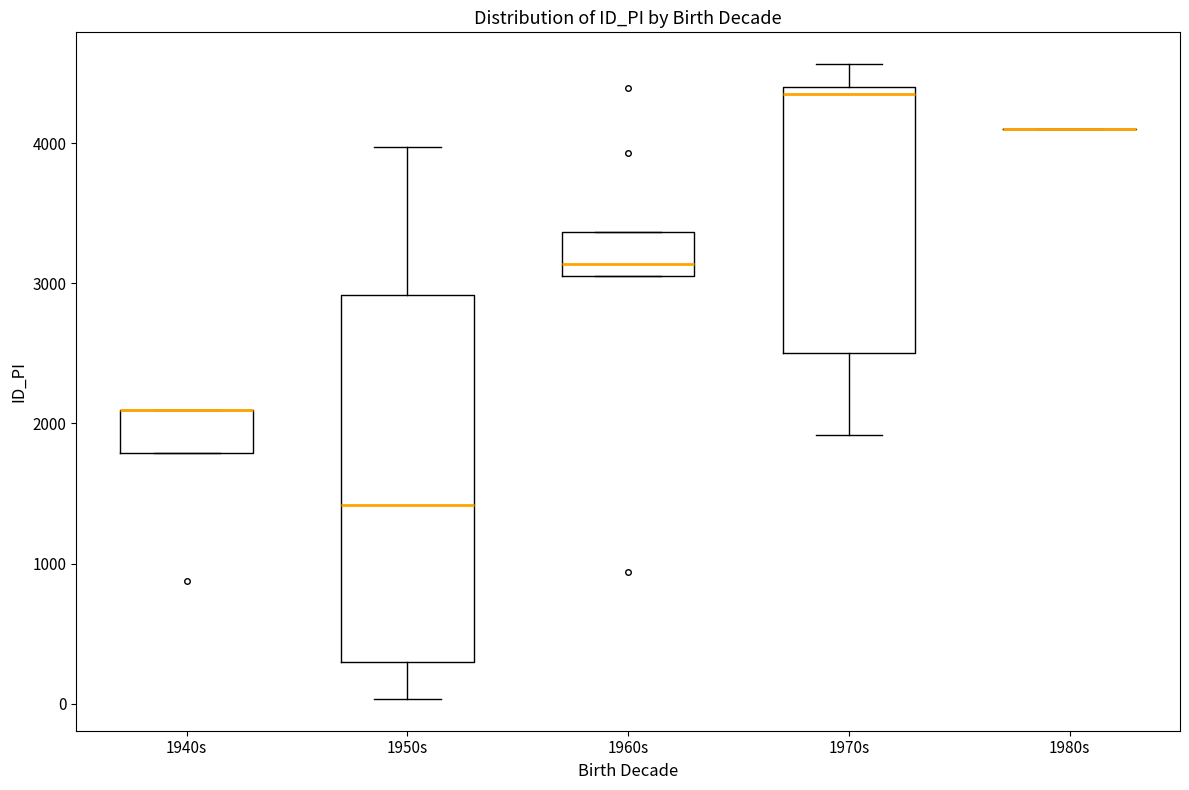

Reading left to right, read every box against the y-axis: the position of its median line, the range the box covers, and the ends of its whiskers. The values are not printed on the chart, so give them approximately, as read against the axis.

1940s: median 2100 (drawn on the box's upper edge), box 1800 to 2100, whiskers 1800 to 2100
1950s: median 1400, box 300 to 2900, whiskers 0 to 4000
1960s: median 3100 (just above the box's lower edge), box 3100 to 3400, whiskers 3000 to 3400
1970s: median 4300, box 2500 to 4400, whiskers 1900 to 4600
1980s: box collapsed to a line at 4100, whiskers 4100 to 4100